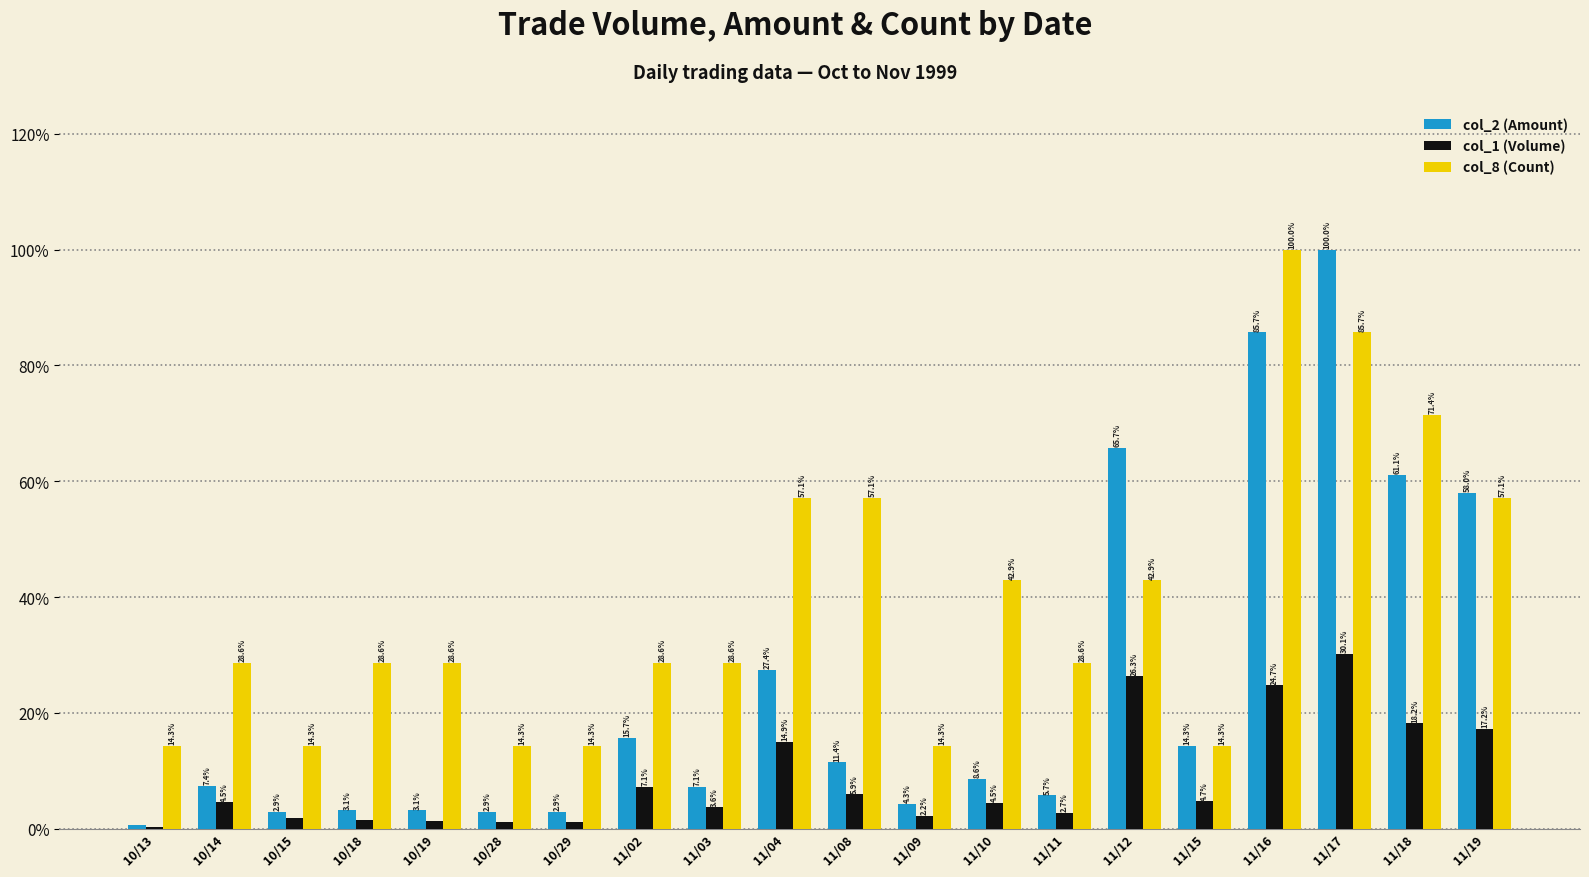

The value of col_8 (Count) at 11/12 is 42.9. True or false?

True